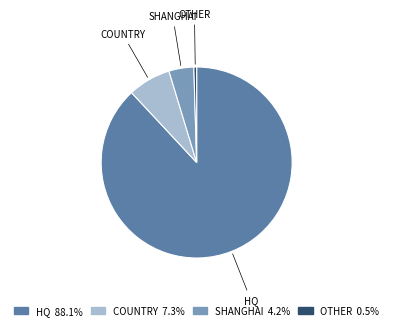

Is there any slice that represents more than half of the pie?

Yes